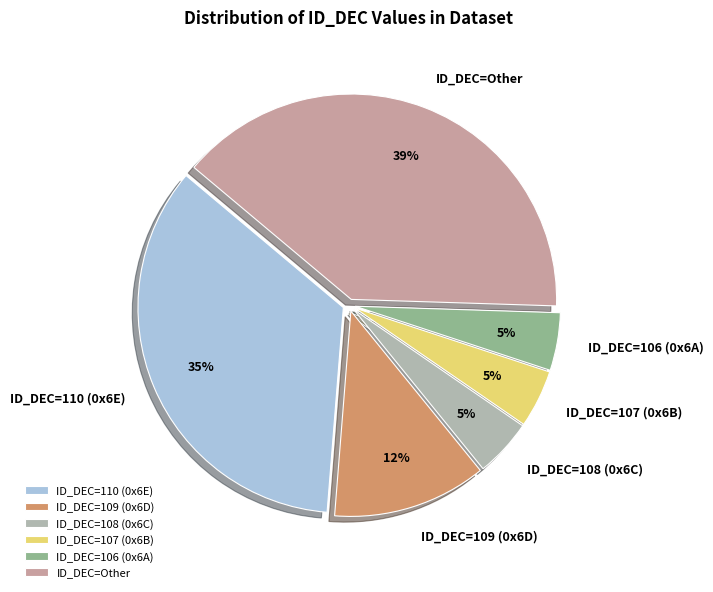

What percentage is the ID_DEC=109 (0x6D) slice, to the nearest percent?

12%